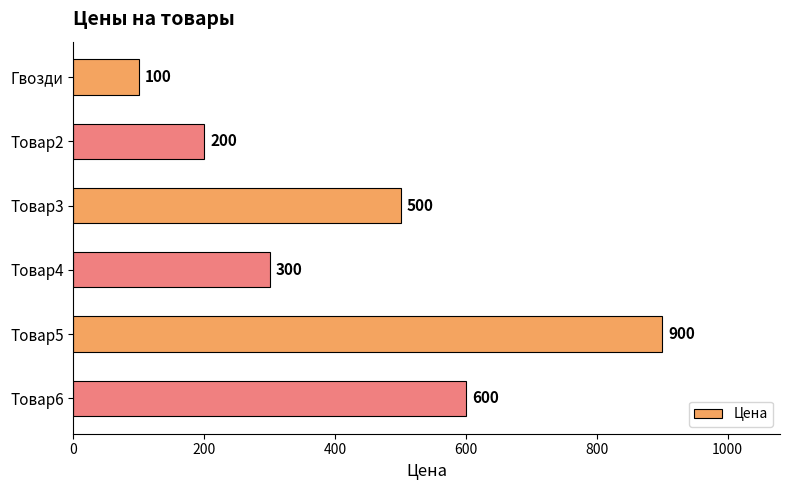

What is the difference between the second highest and minimum values?

500